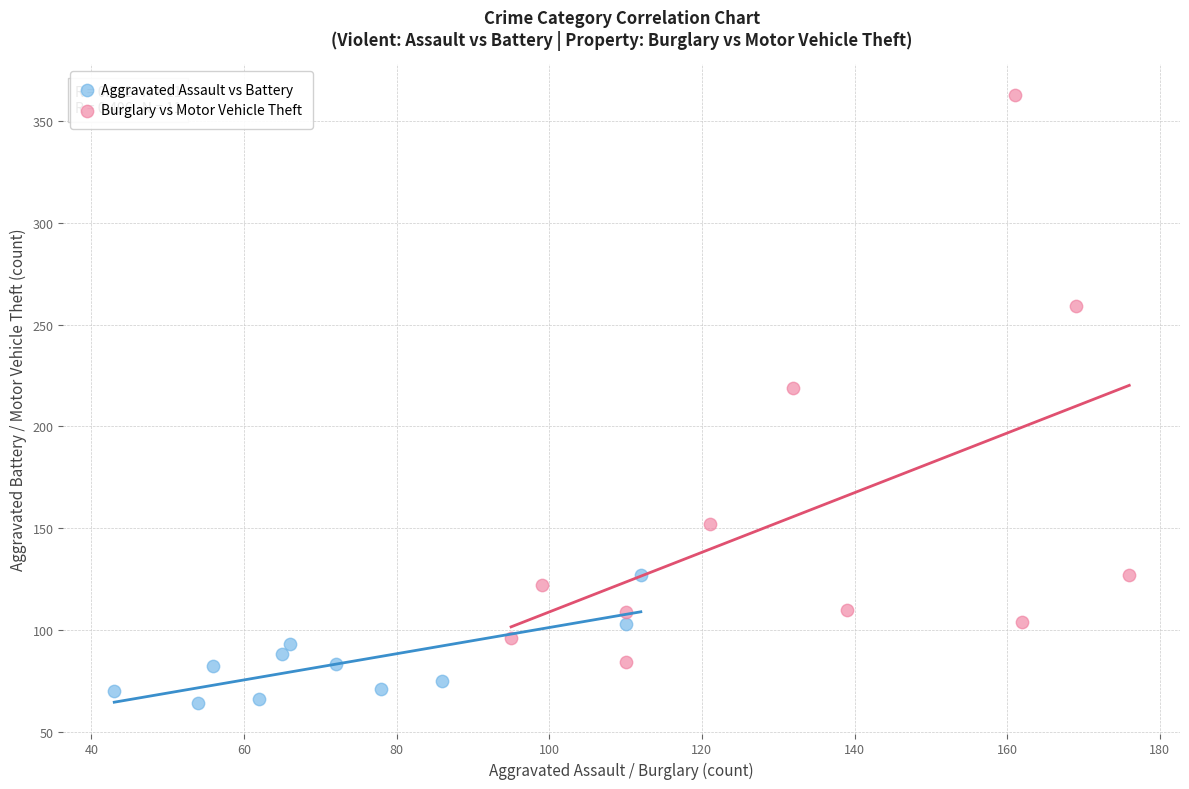

Which series contains the highest Y value?

Burglary vs Motor Vehicle Theft